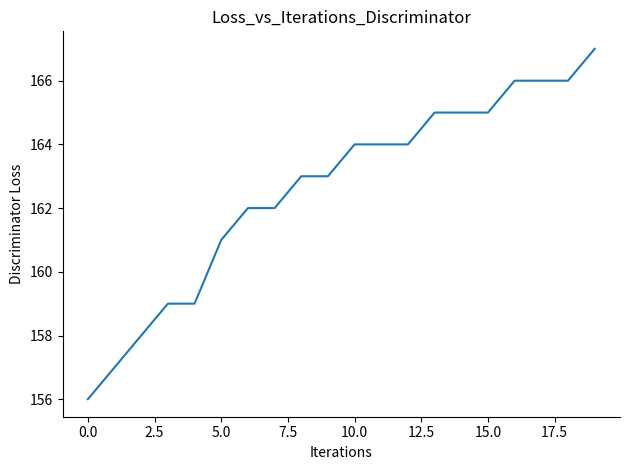

What is the maximum value shown in the chart?

167